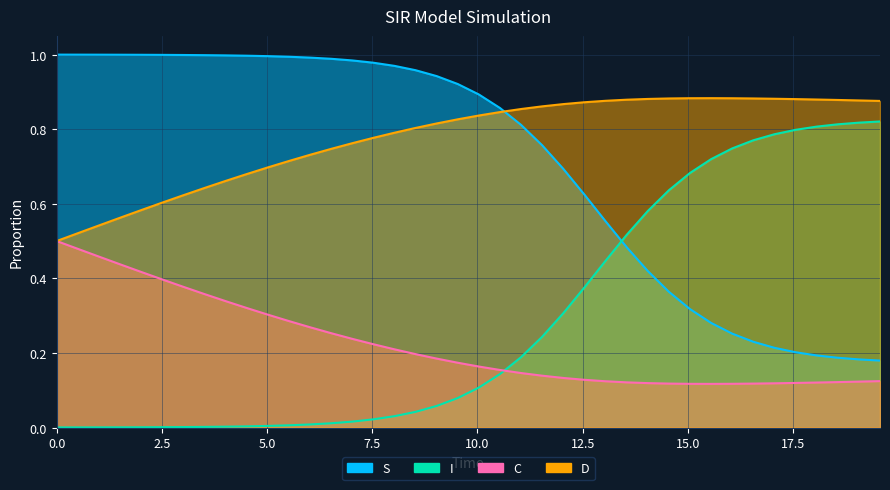

How many data points does each series have?

40